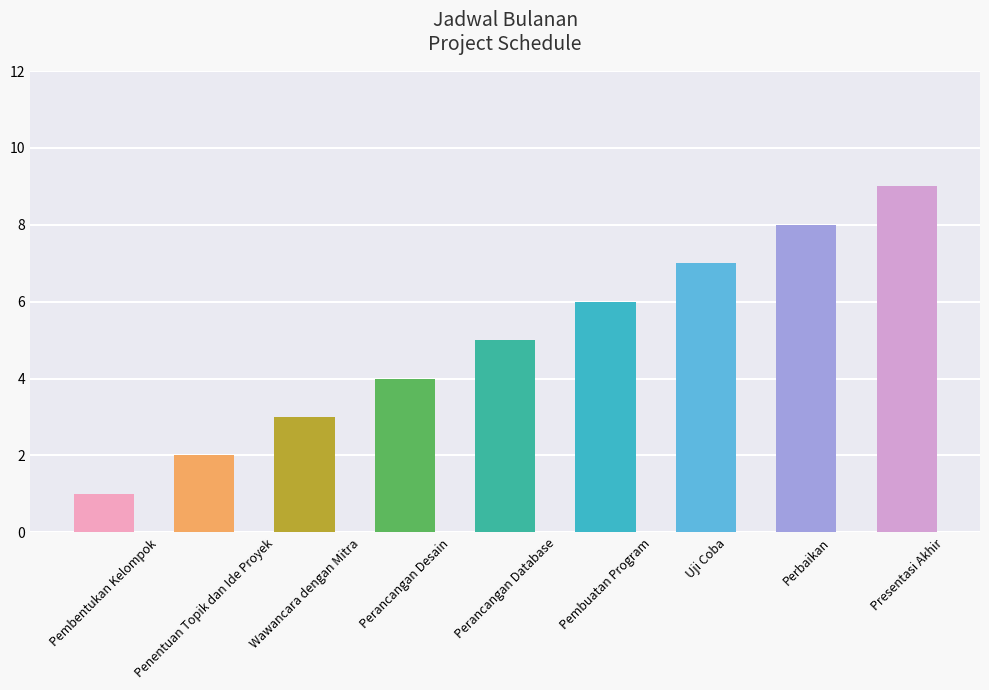

What is the label of the 4th bar from the left?

Perancangan Desain